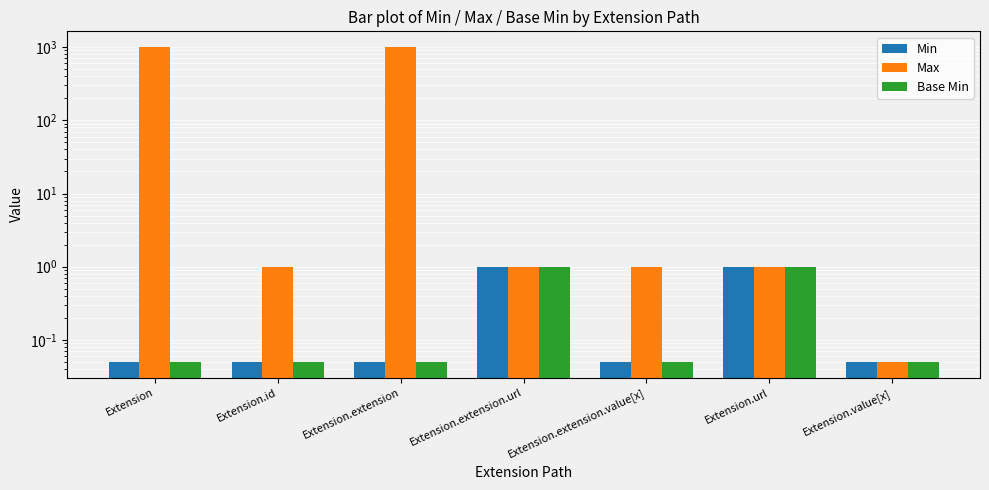

Which category has the highest value across all series?

Extension